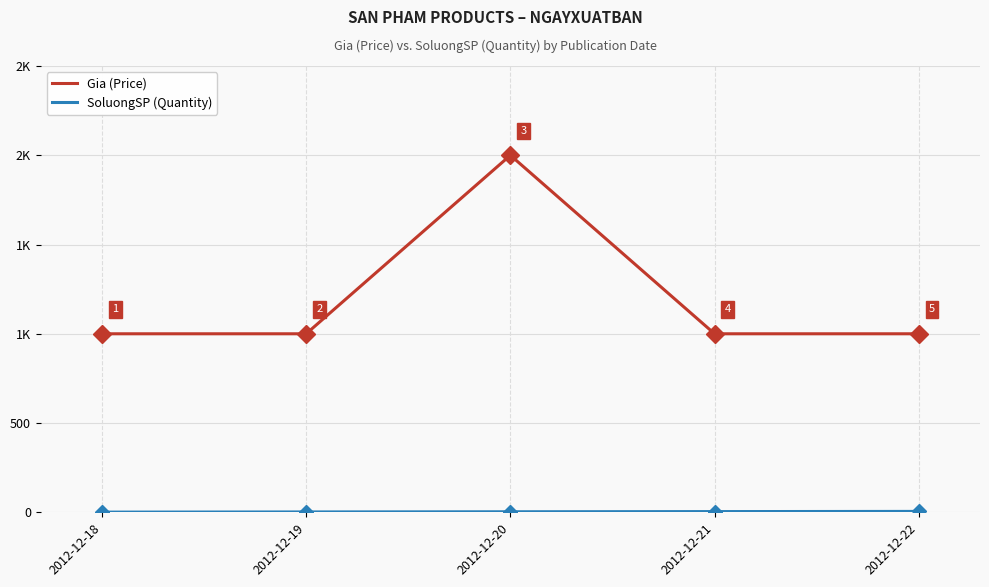

True or false: Gia (Price) has a value of 1000 at 2012-12-19.

True